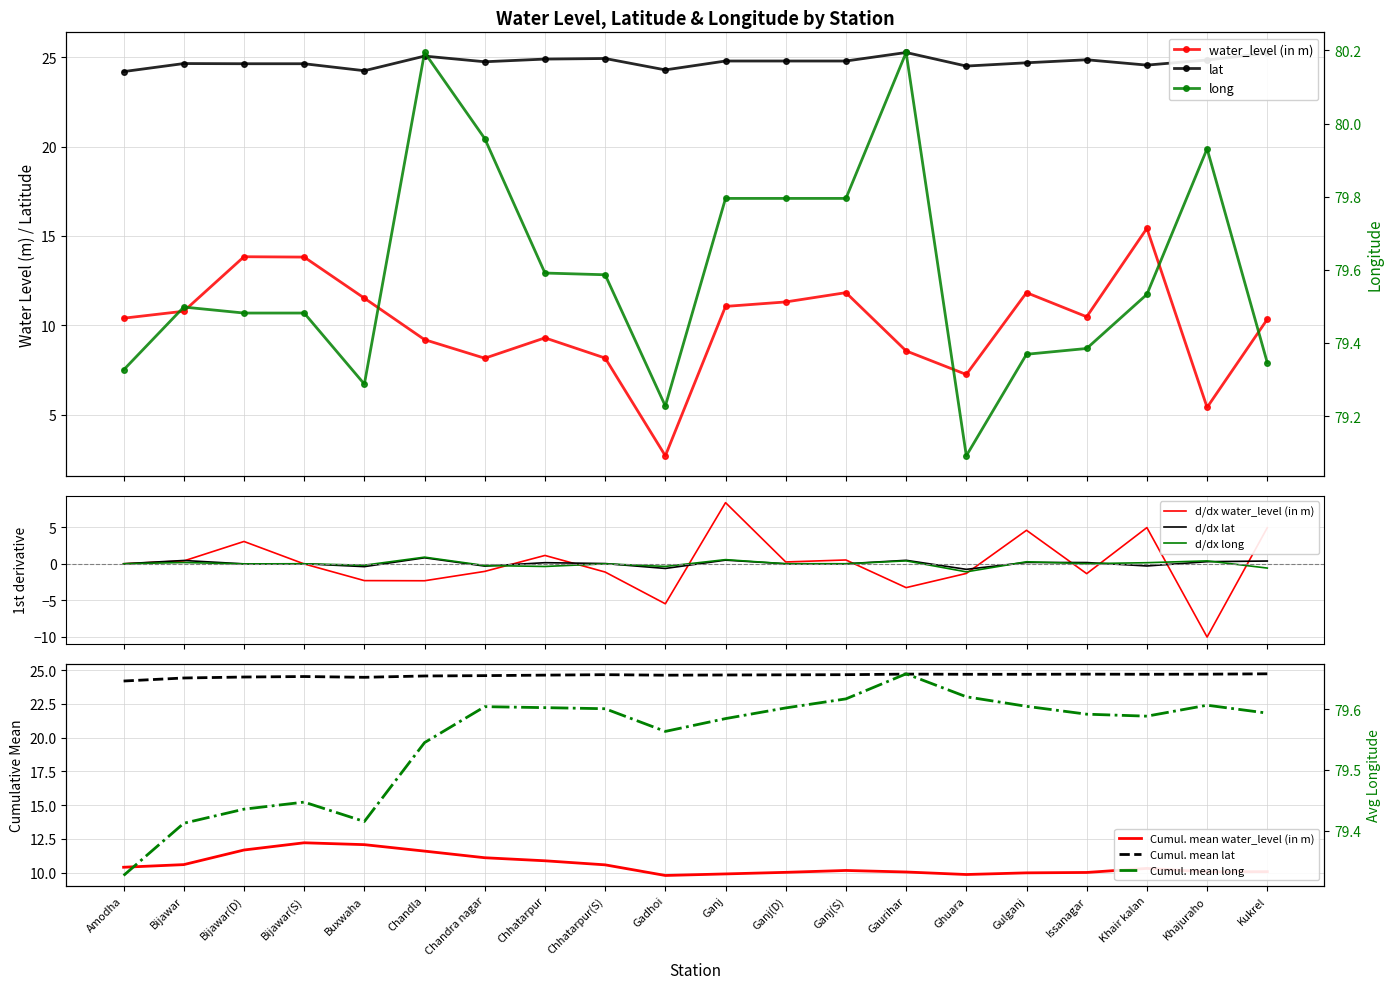

How many distinct data groups are displayed?

3